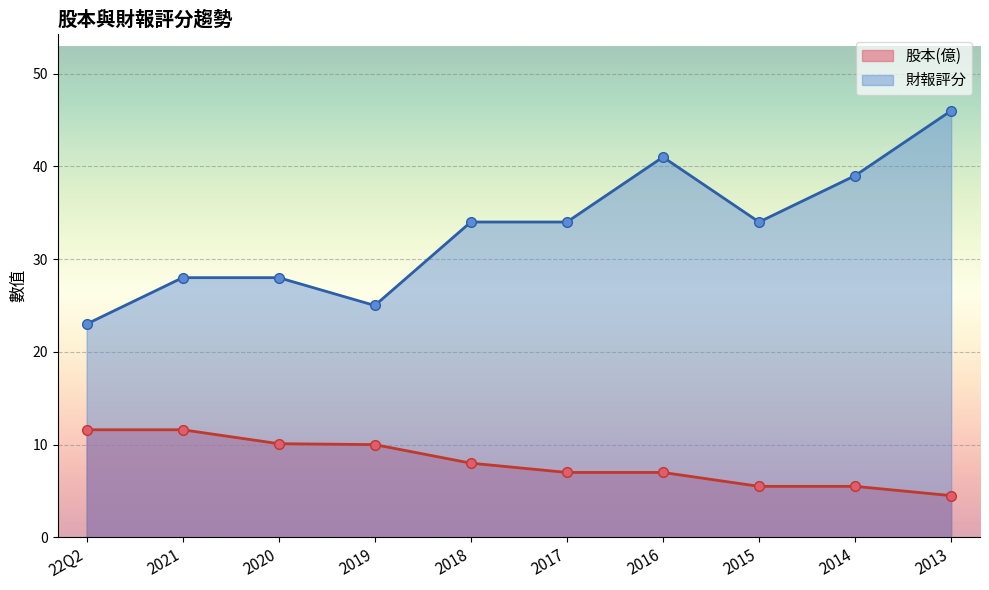

What is the lowest value of the 股本(億) series?

4.5